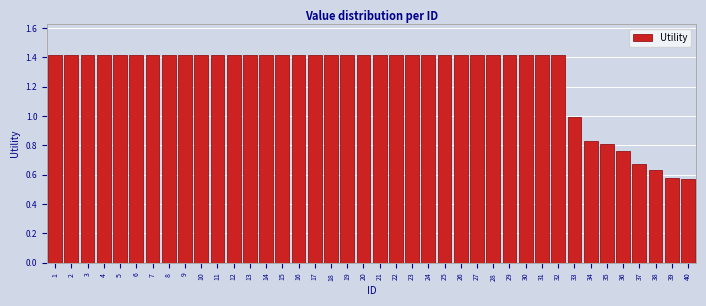

The chart shows a value of 2.0 at 24. True or false?

False